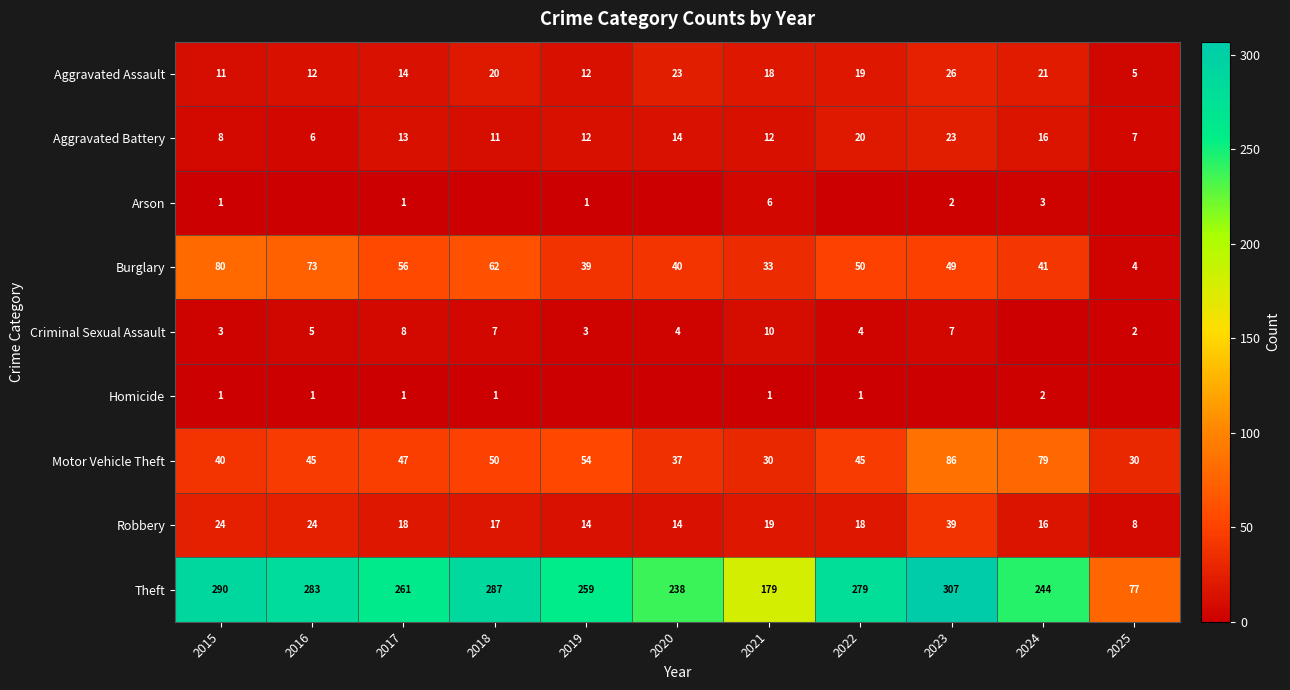

Is the value of Burglary at 2015 greater than the value of Aggravated Assault at 2015?

Yes